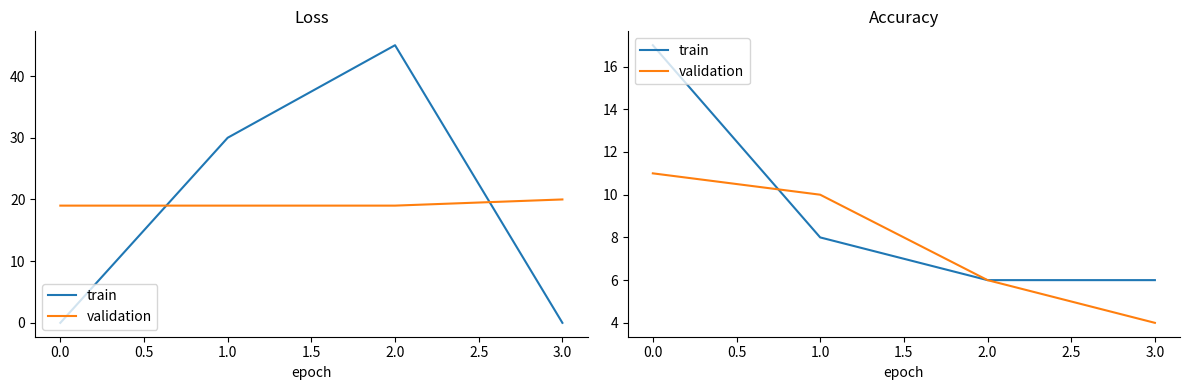

Which series has the largest total across all categories?

train